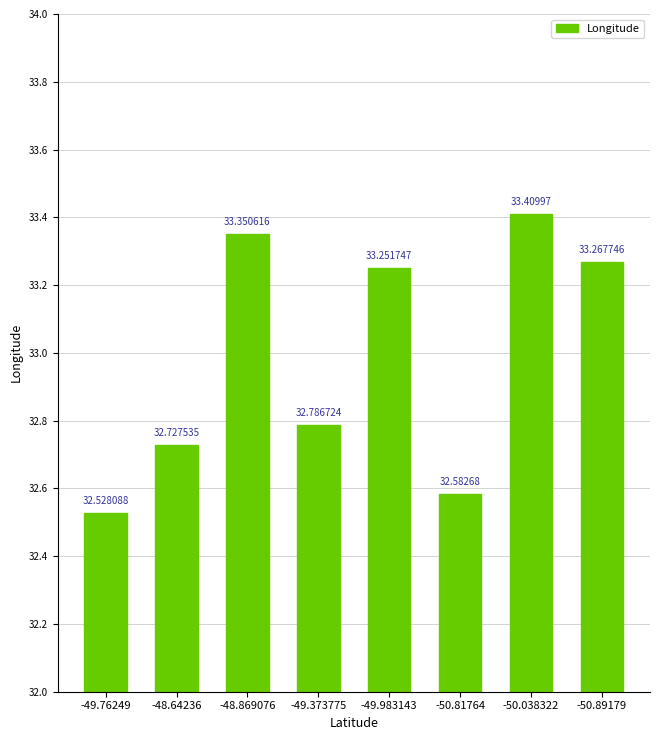

What is the label of the 1st bar from the right?

-50.89179